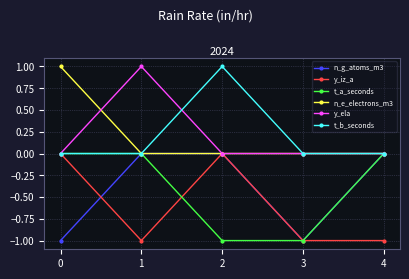

Which category has the highest value in the t_b_seconds series?

2